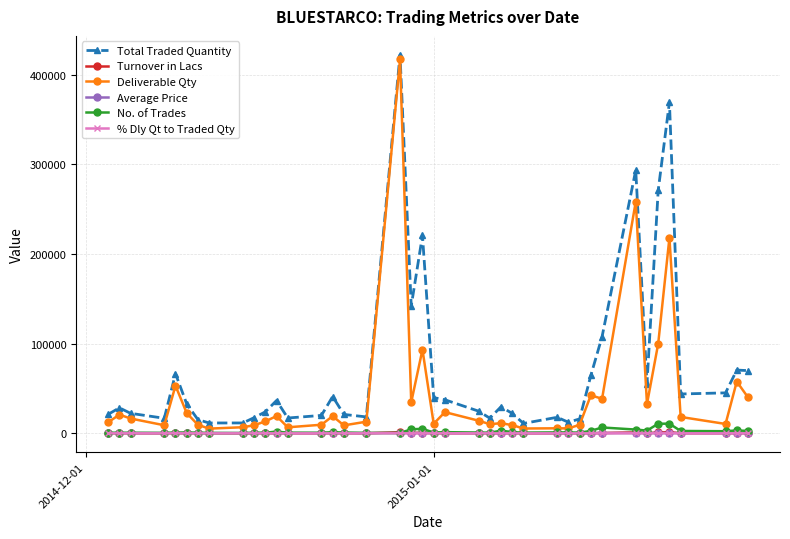

Which series has the largest total across all categories?

Total Traded Quantity